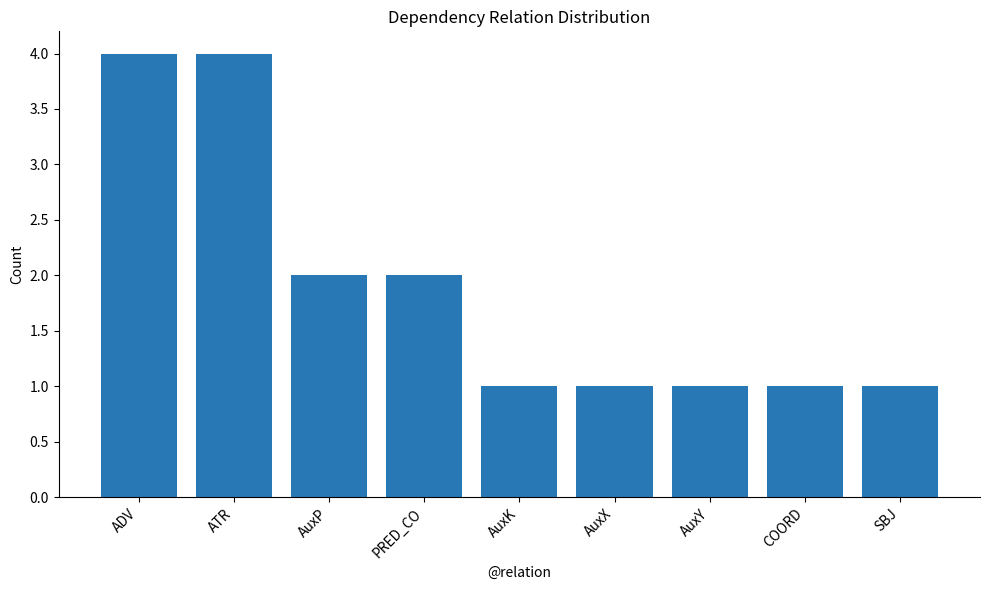

What is the sum of the values at ADV and AuxY?

5